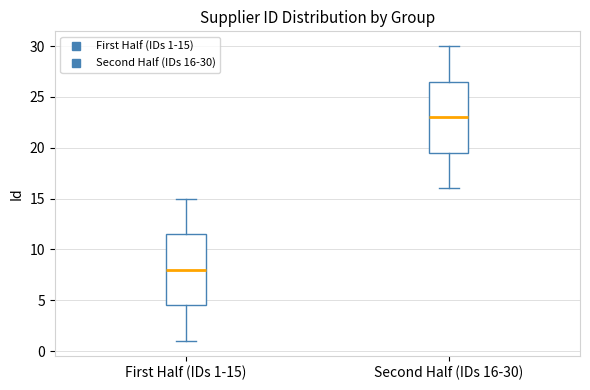

Which box has the highest median line?

Second Half (IDs 16-30)